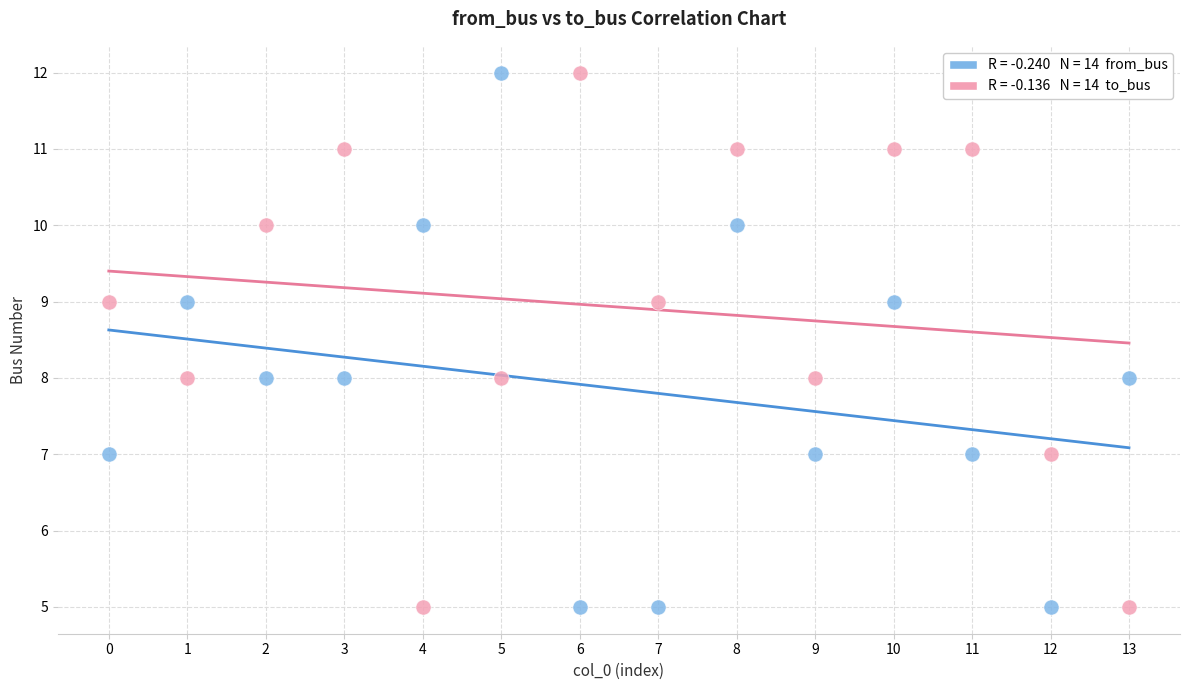

Across all data points, what is the range of Y values (max minus min)?

7